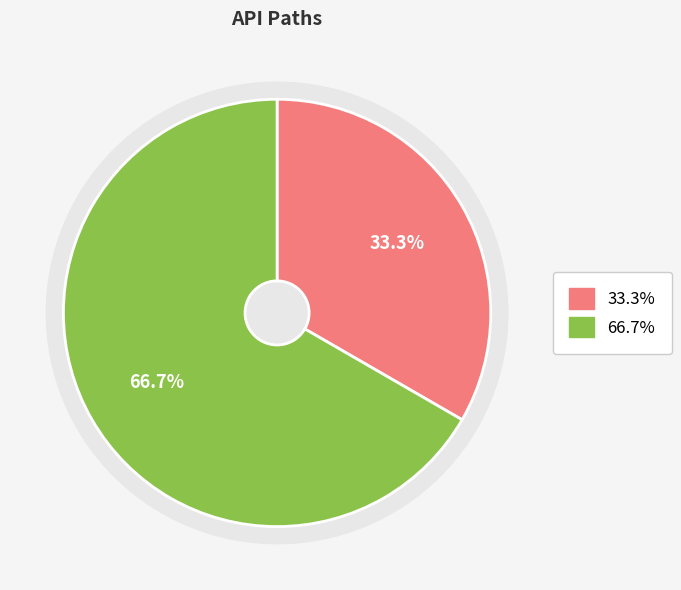

How much of the chart is everything except /baidu/order?

66.7%